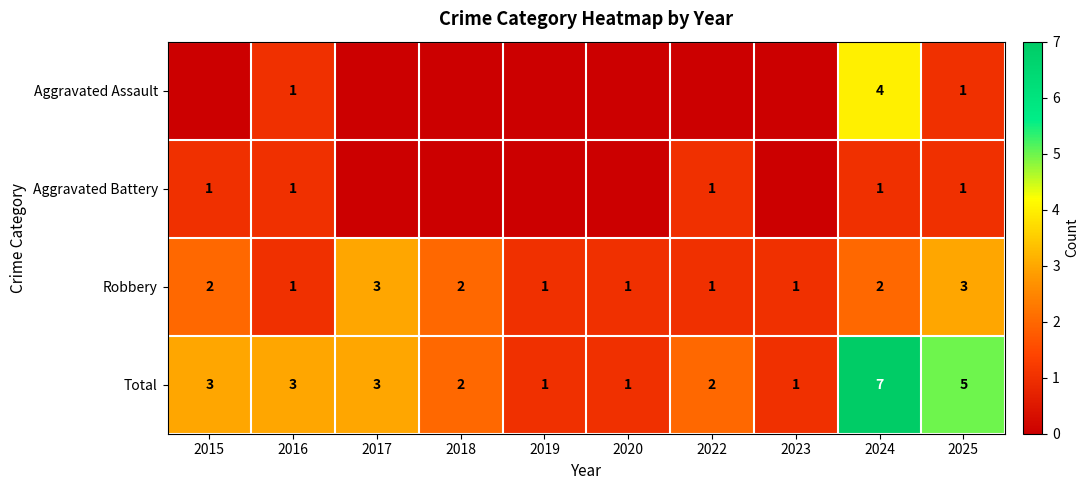

Is it true that Total equals 4 at 2017?

False